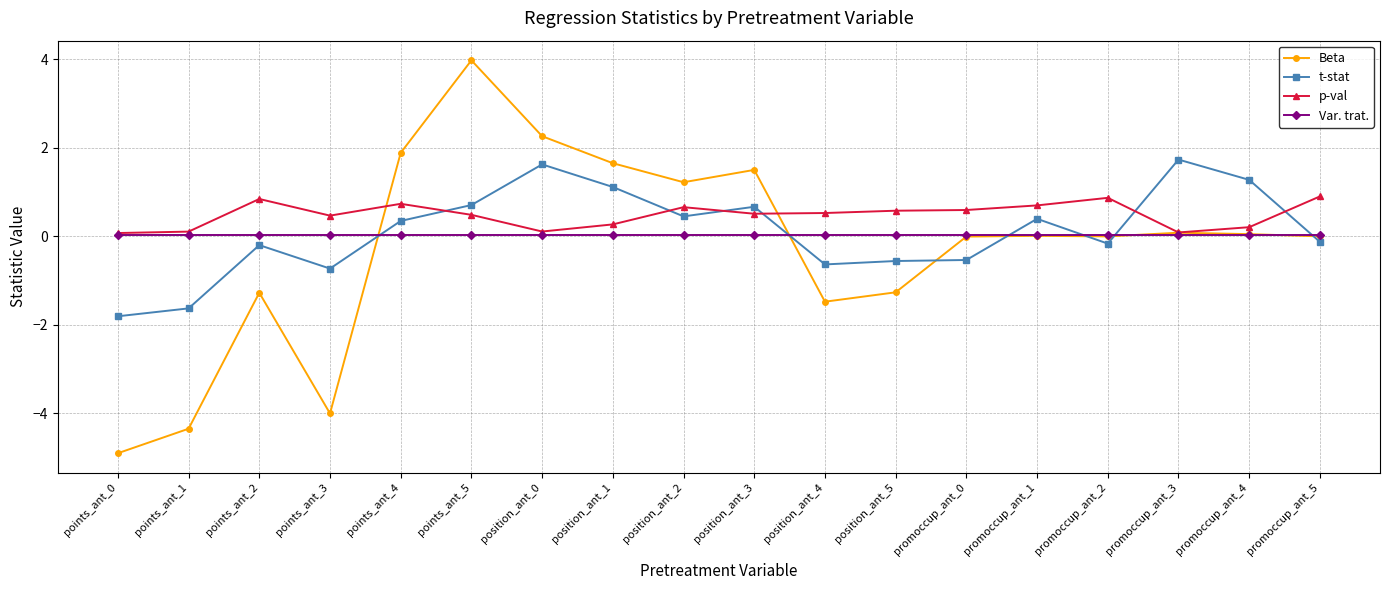

At position_ant_5, list the series in order from smallest to largest.

Beta, t-stat, Var. trat., p-val